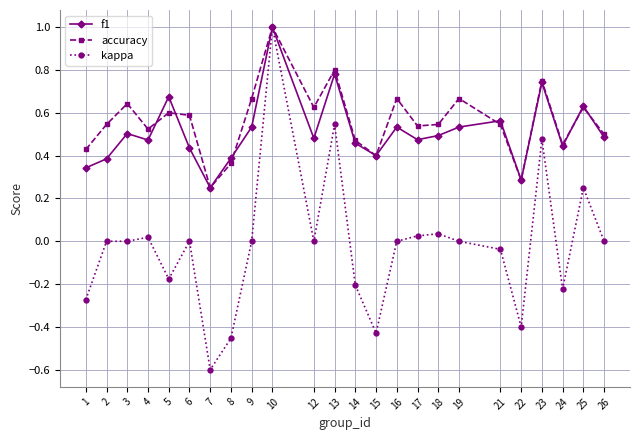

Where is the first local maximum for accuracy?

3